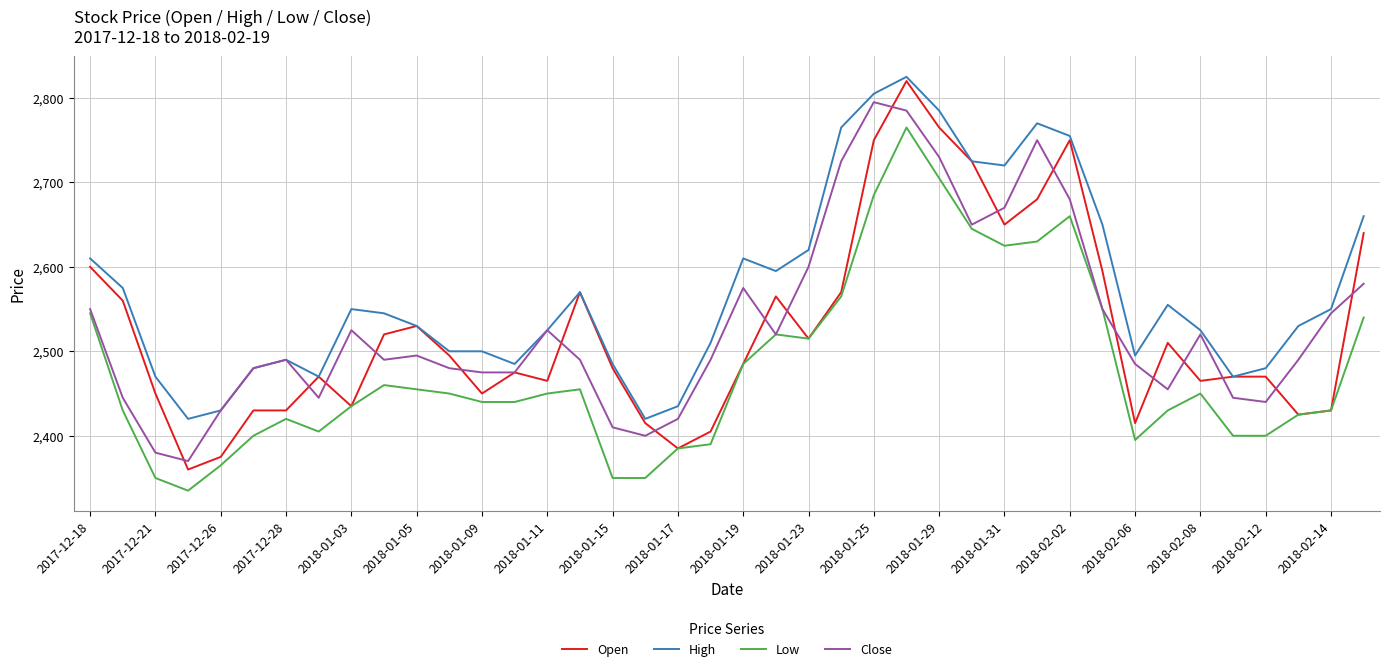

Which series has the largest total across all categories?

High